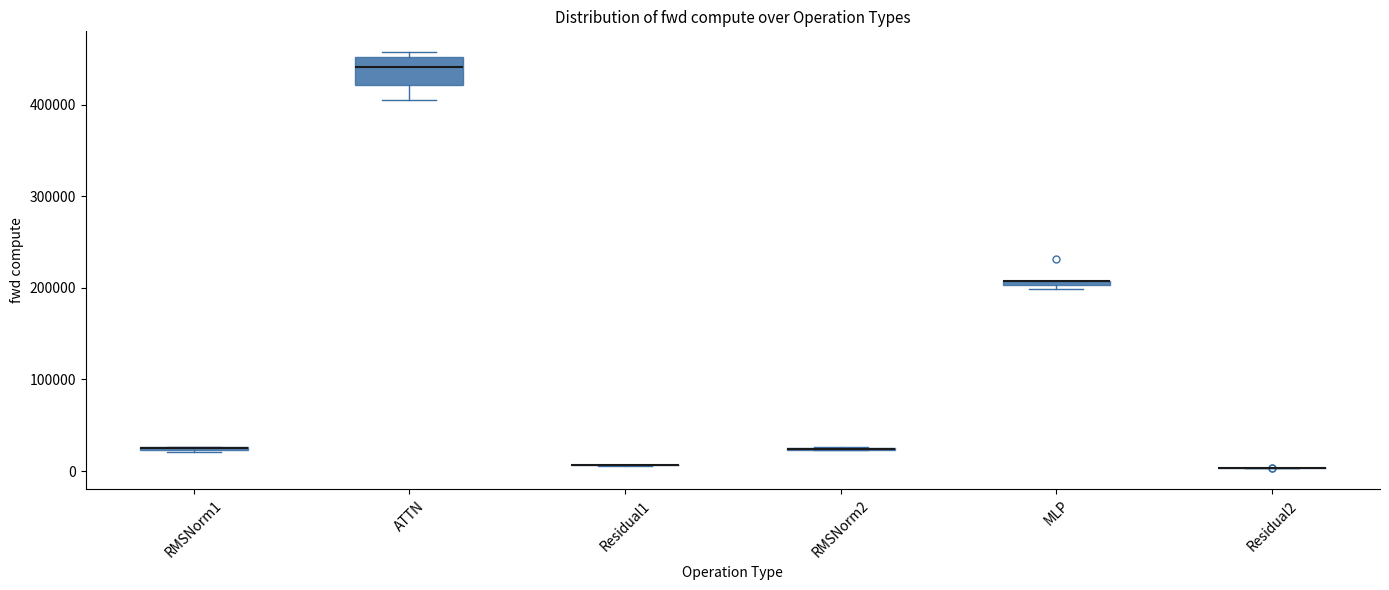

Where is the upper edge of the box for RMSNorm1 on the y-axis? The values are not printed on the chart, so give them approximately, as read against the axis.

30000